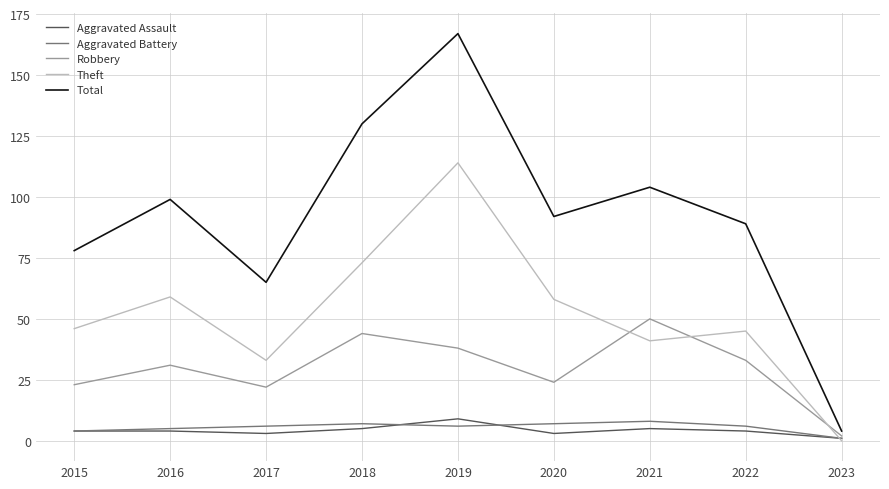

At how many categories does at least one series exceed 134?

1